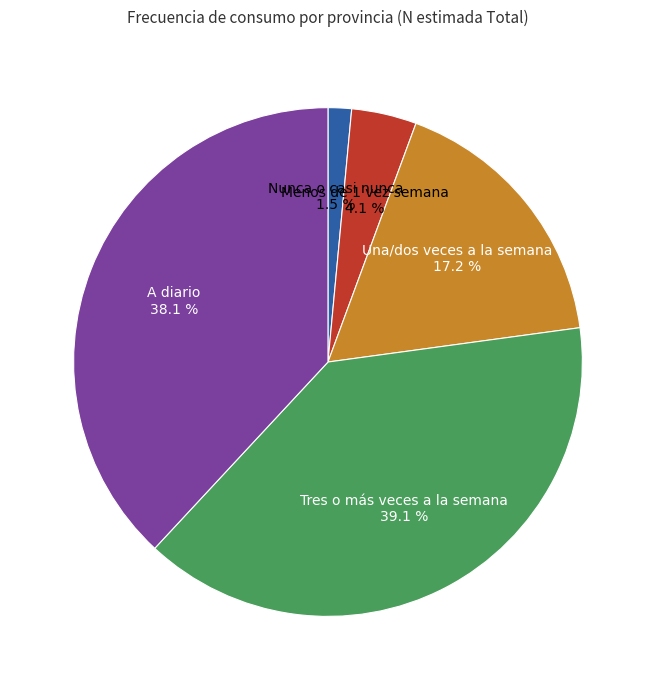

To the nearest percent, what is the average slice percentage?

20%